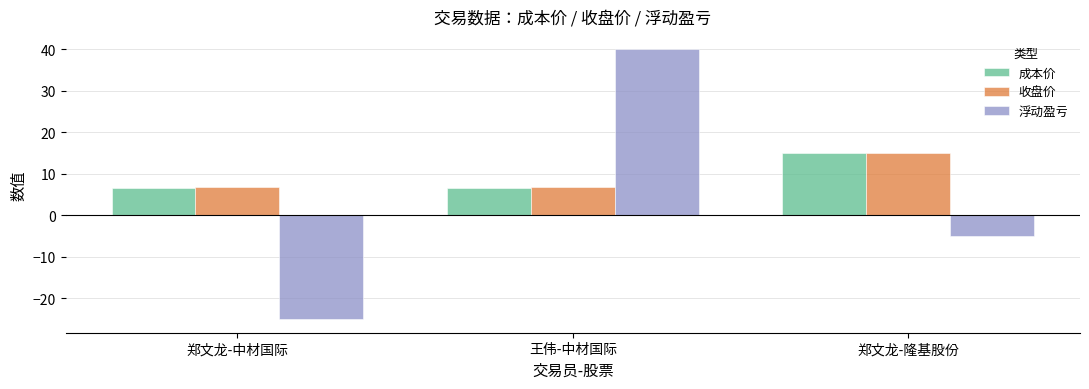

What value does the 成本价 series have at 郑文龙-隆基股份?

15.0